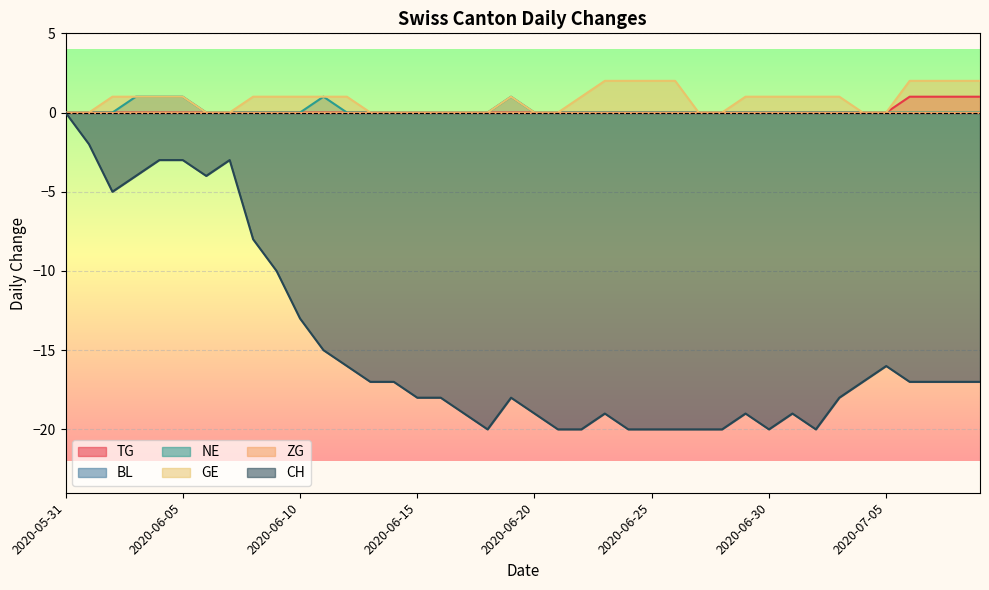

Does the chart display data point markers on the line(s)?

No